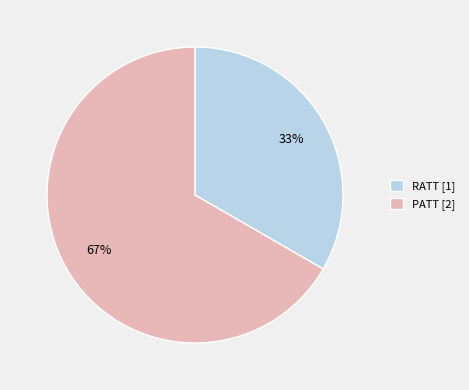

How many slices are in this pie chart?

2